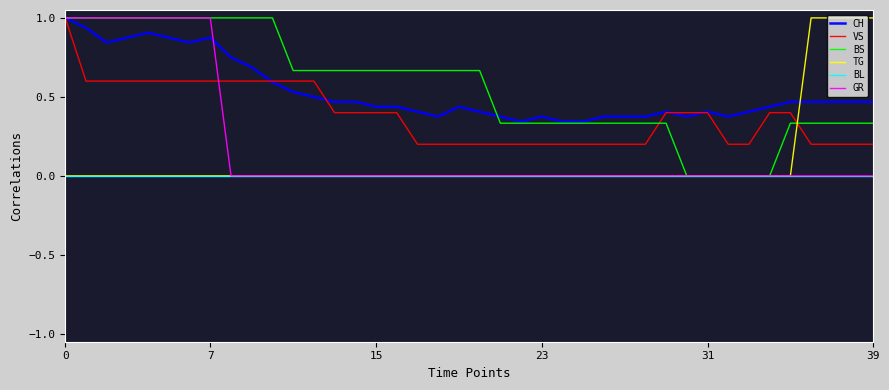

After their last crossing, which series has the higher values: CH or TG?

TG